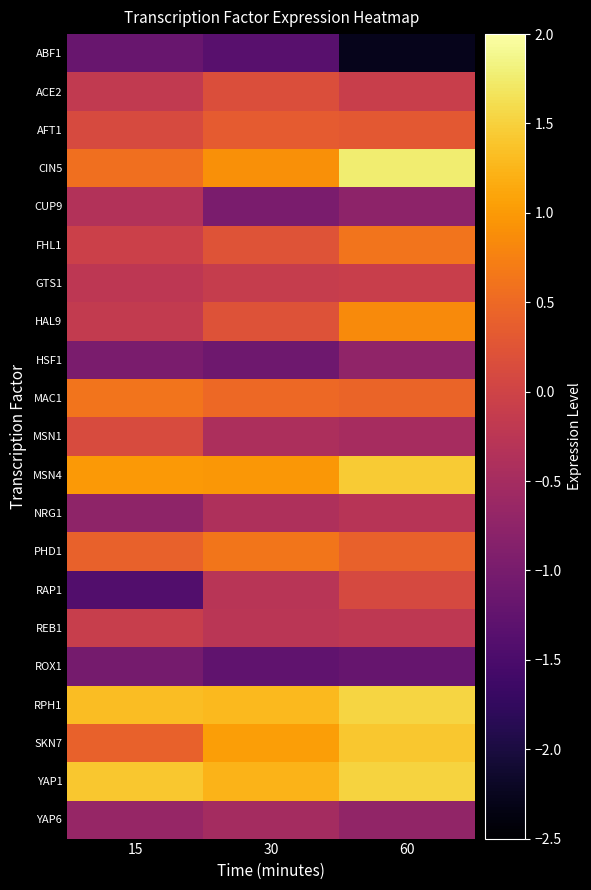

What is the total value across all series at 30?

0.9